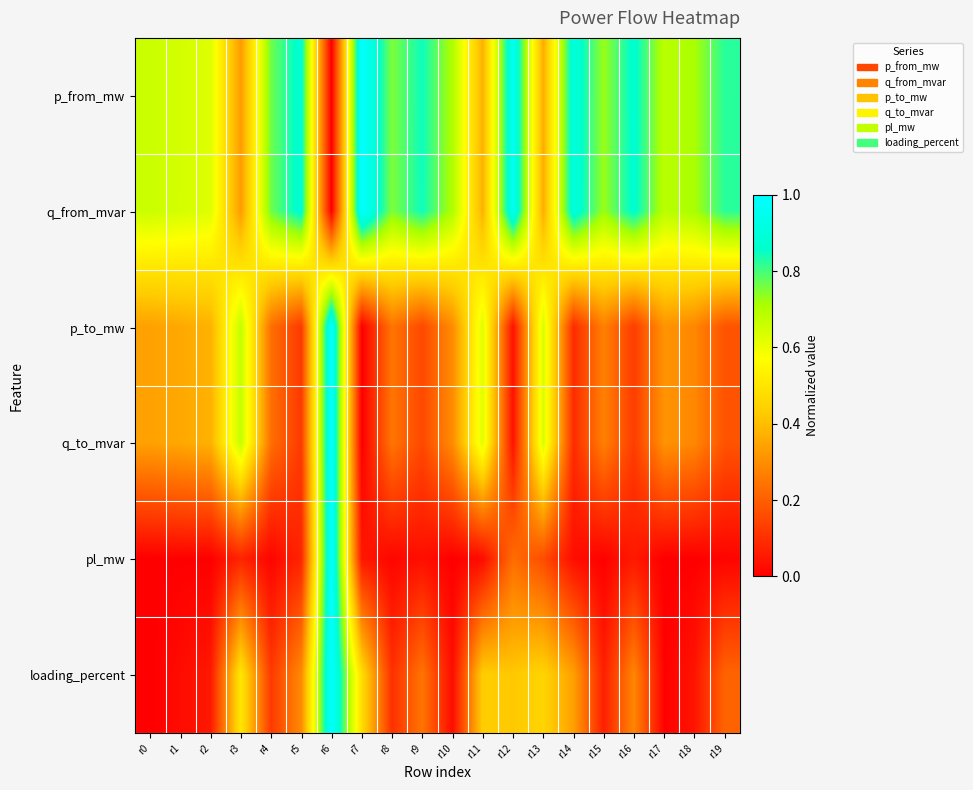

What is the total value across all series at r6?

4.0